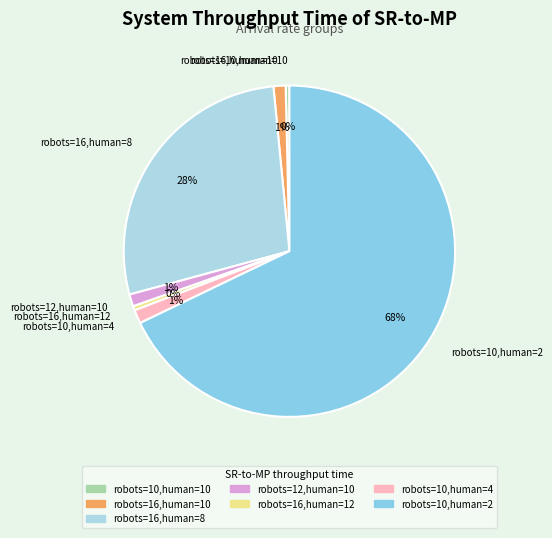

Is there a majority slice in this chart?

Yes